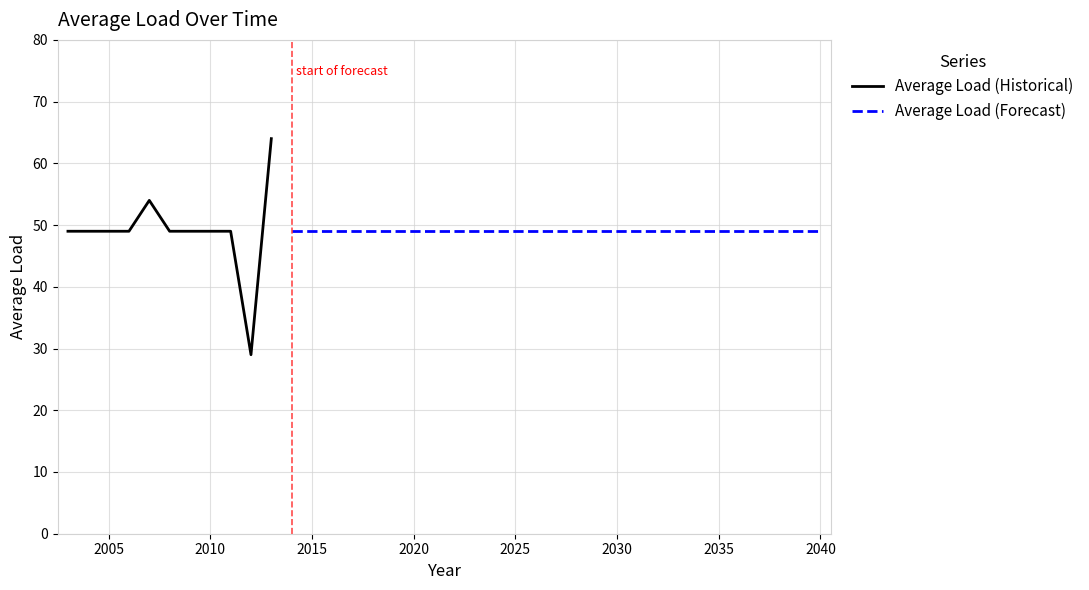

Count the number of values greater than 49.

2